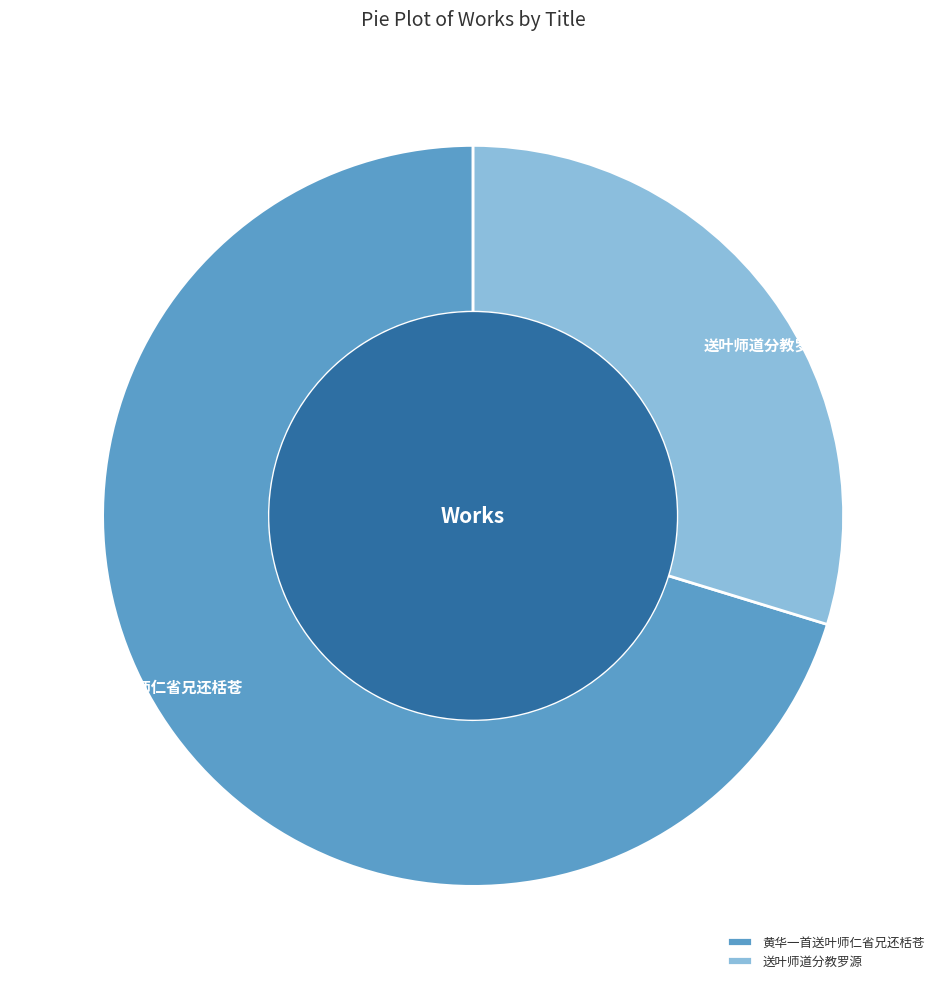

Combined, do 黄华一首送叶师仁省兄还栝苍 and 送叶师道分教罗源 account for over 50%?

Yes